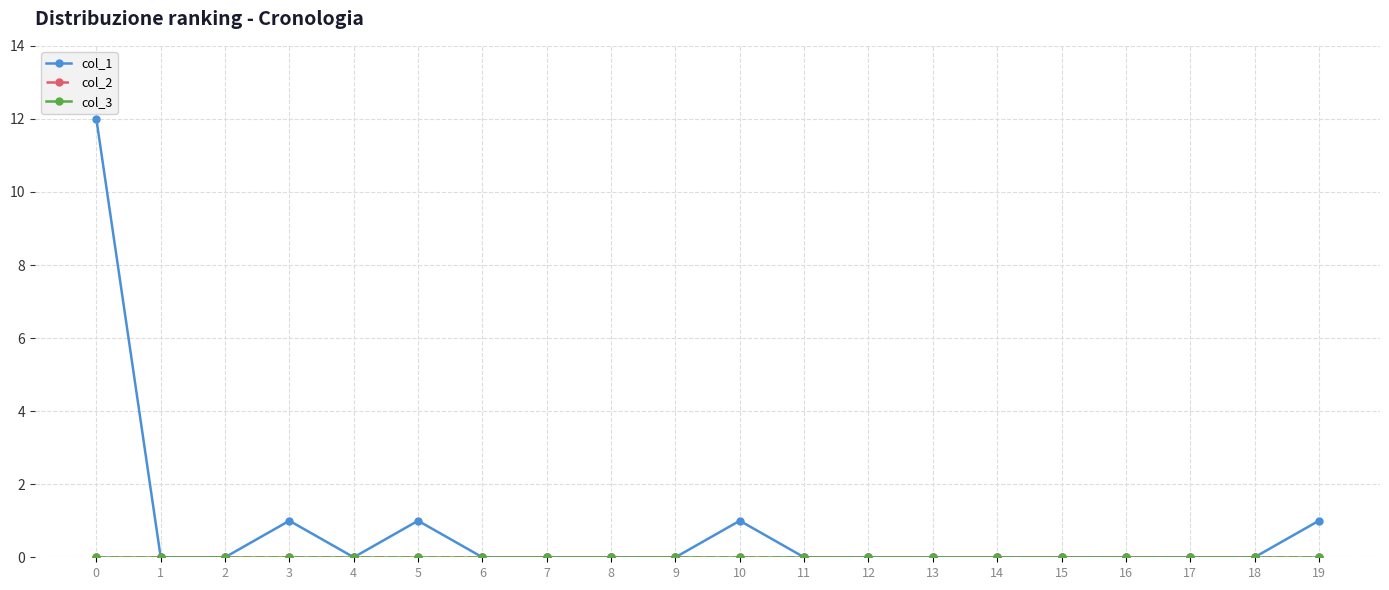

Does the chart display data point markers on the line(s)?

Yes